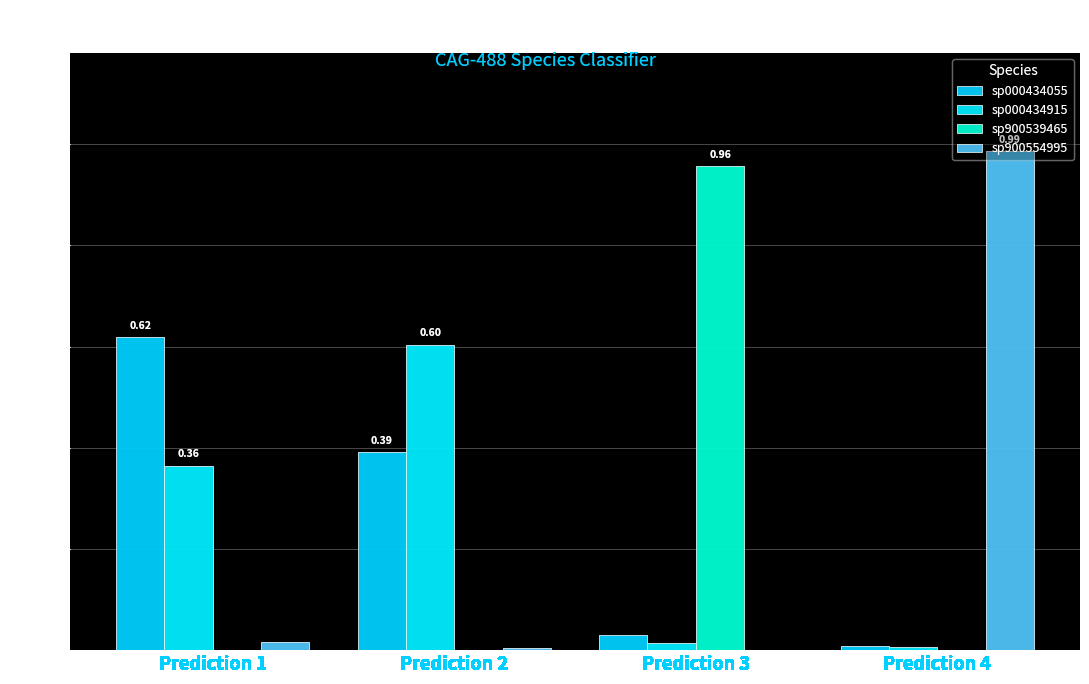

Are the bars grouped side by side (vs. stacked)?

Yes